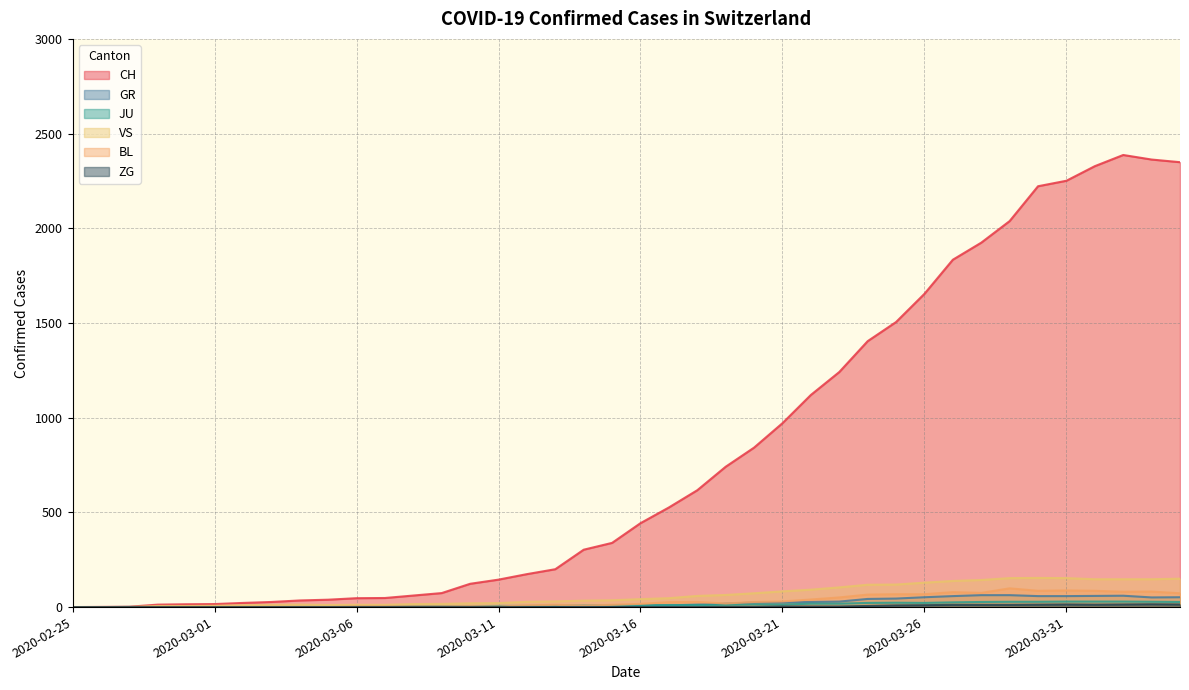

How many data points does each series have?

40